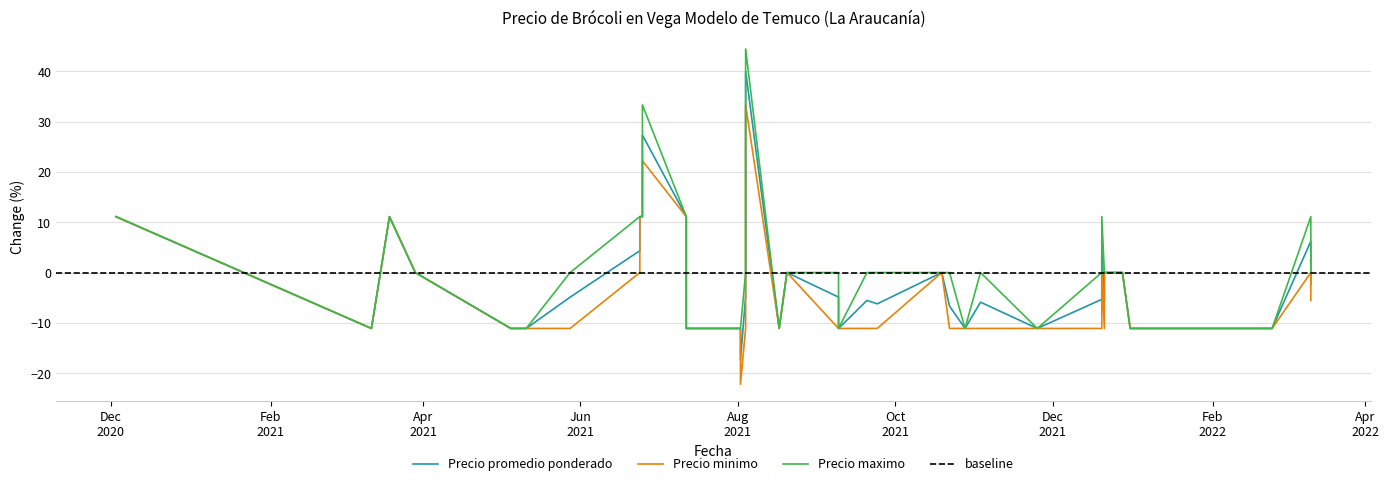

Reading left to right, what are all the values shown in this chart?

Precio promedio ponderado: 11.1	-11.1	-11.1	11.1	0.0	-11.1	-11.1	-11.1	-4.9	4.3	11.1	11.1	27.3	11.1	-11.1	-11.1	-17.4	-4.8	40.0	-11.1	0.0	-4.9	-11.1	-5.6	-6.2	0.0	-6.7	-11.1	-5.9	-11.1	-11.1	-5.3	4.8	-5.6	0.0	0.0	-11.1	-11.1	6.2	-2.3
Precio minimo: 11.1	-11.1	-11.1	11.1	0.0	-11.1	-11.1	-11.1	-11.1	0.0	11.1	11.1	22.2	11.1	-11.1	-11.1	-22.2	-11.1	33.3	-11.1	0.0	-11.1	-11.1	-11.1	-11.1	0.0	-11.1	-11.1	-11.1	-11.1	-11.1	-11.1	0.0	-11.1	0.0	0.0	-11.1	-11.1	0.0	-5.6
Precio maximo: 11.1	-11.1	-11.1	11.1	0.0	-11.1	-11.1	-11.1	0.0	11.1	11.1	11.1	33.3	11.1	-11.1	-11.1	-11.1	0.0	44.4	-11.1	0.0	0.0	-11.1	0.0	0.0	0.0	0.0	-11.1	0.0	-11.1	-11.1	0.0	11.1	0.0	0.0	0.0	-11.1	-11.1	11.1	0.0